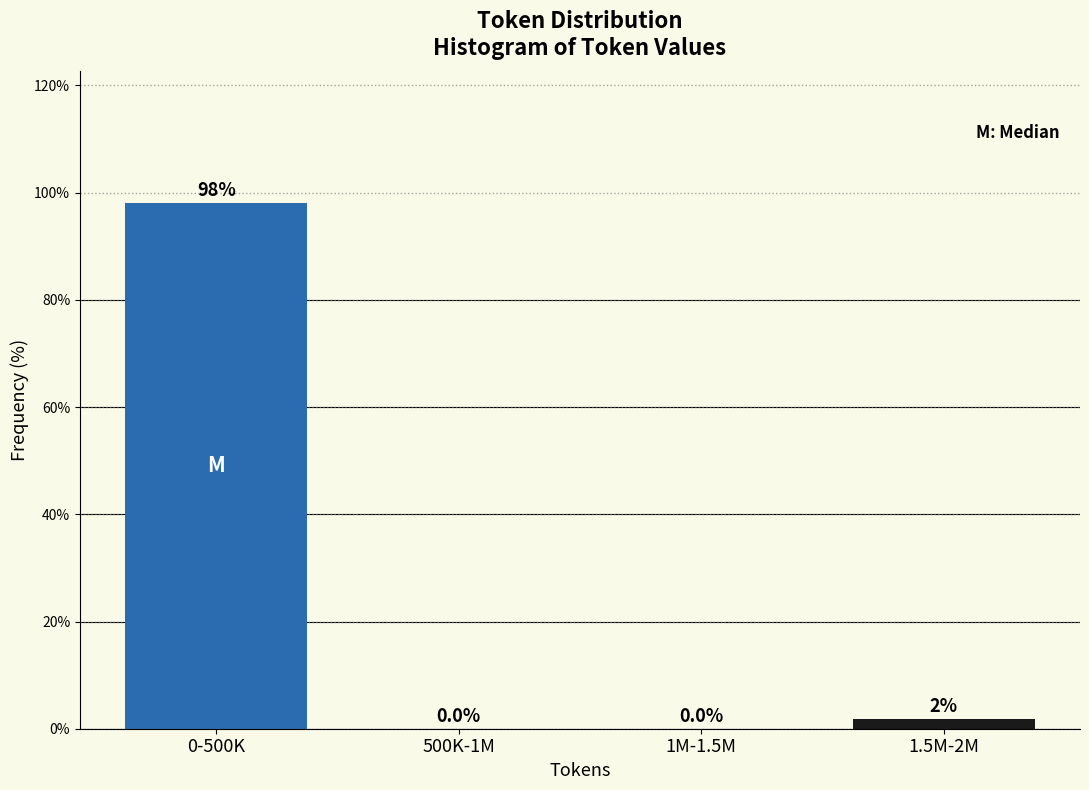

What is the maximum value shown in the chart?

98.1